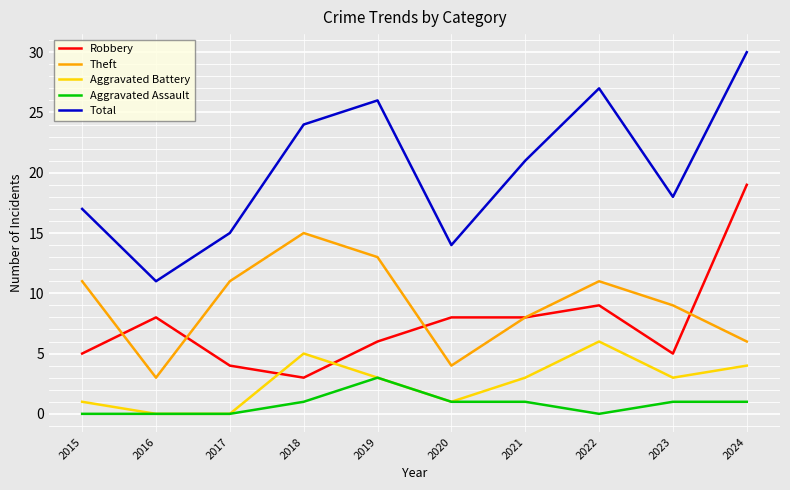

Is it true that Aggravated Battery equals 5 at 2018?

True